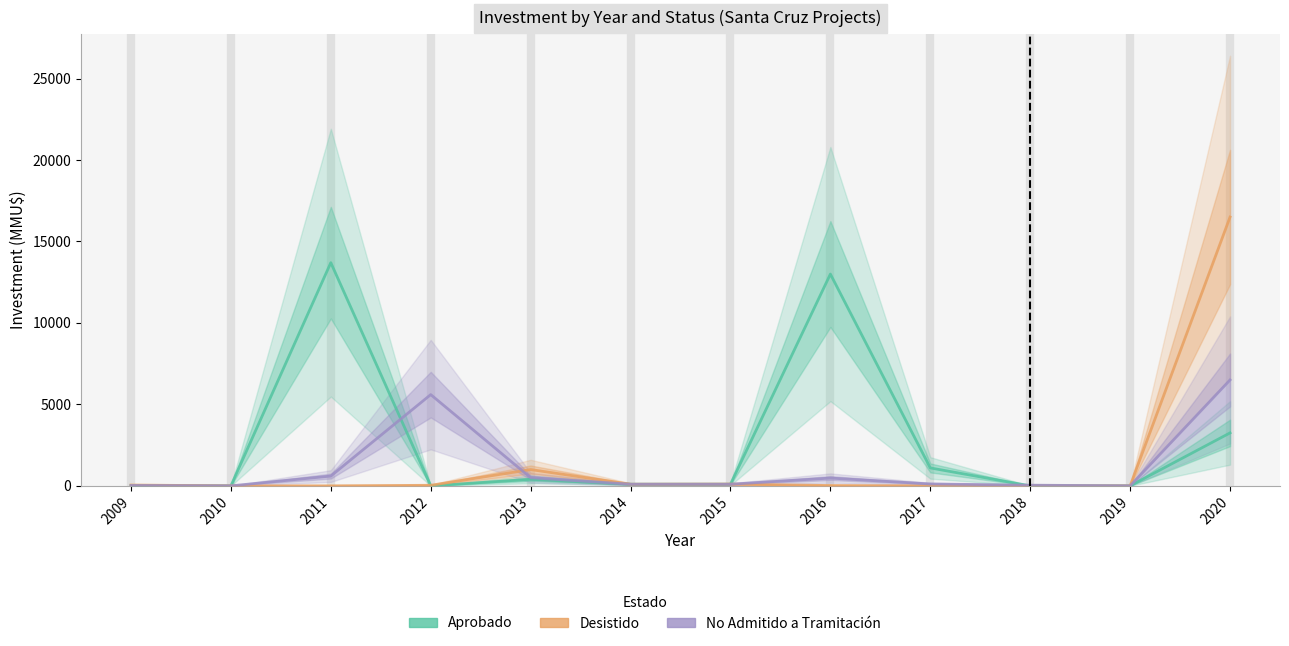

What is the highest value of the Desistido series?

16500